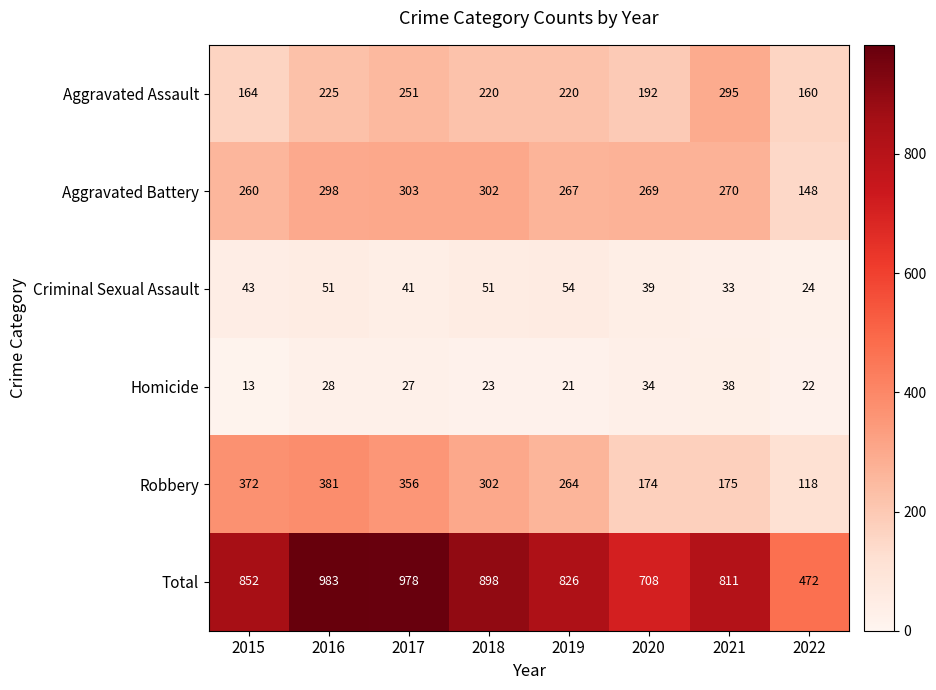

What is the total value across all series at 2018?

1796